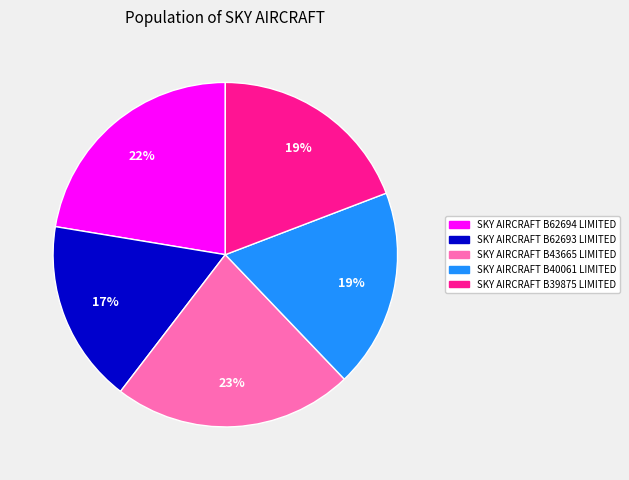

How many segments does this pie chart have?

5